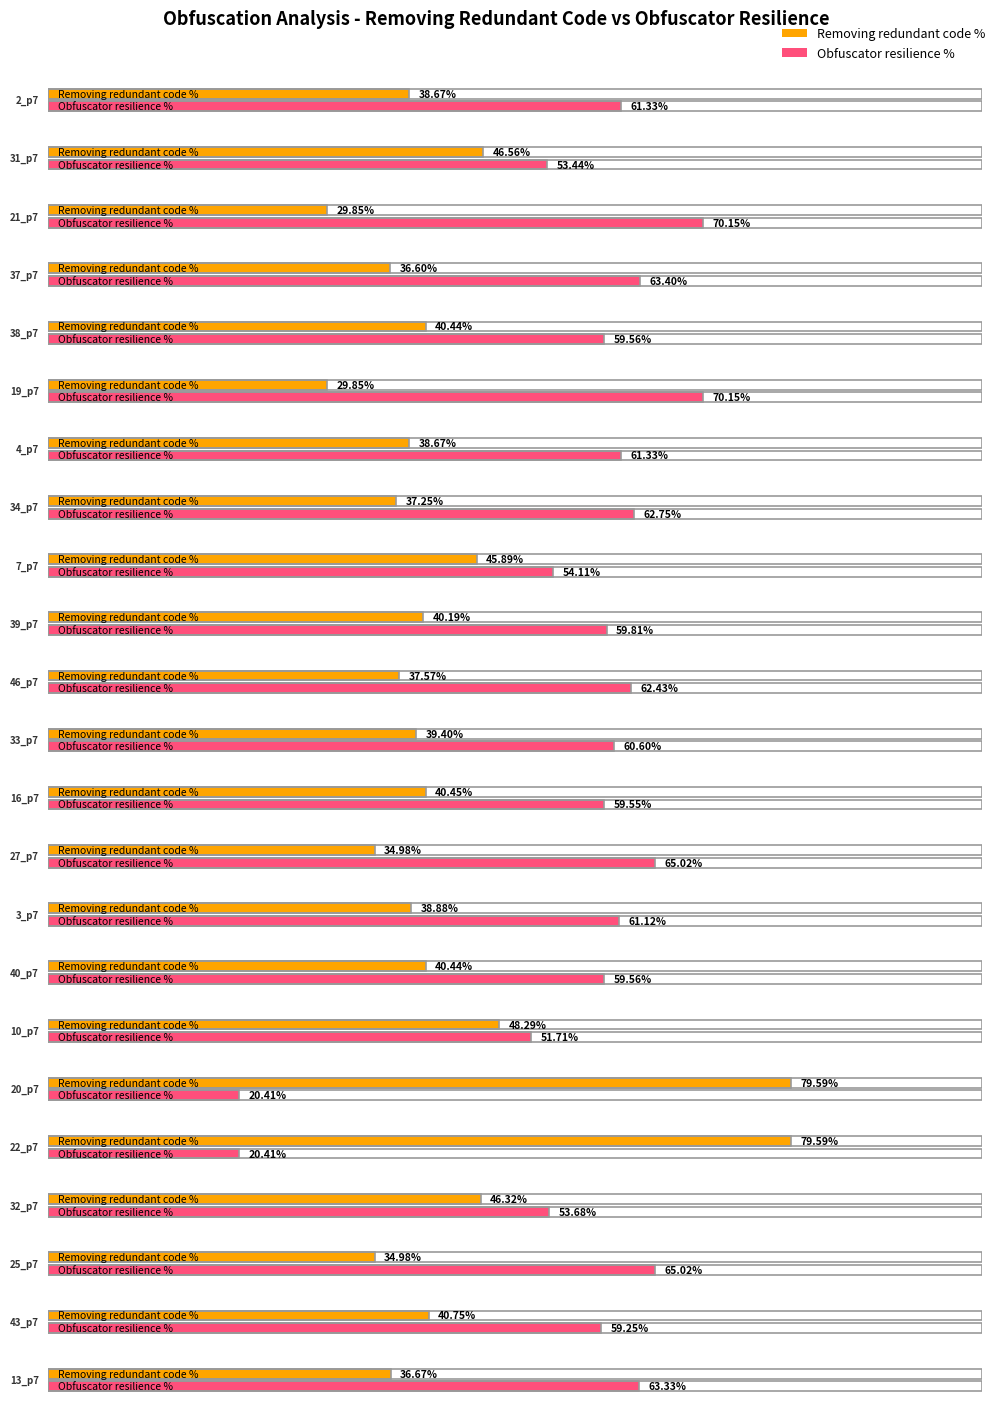

What position from the right is 16_p7?

11